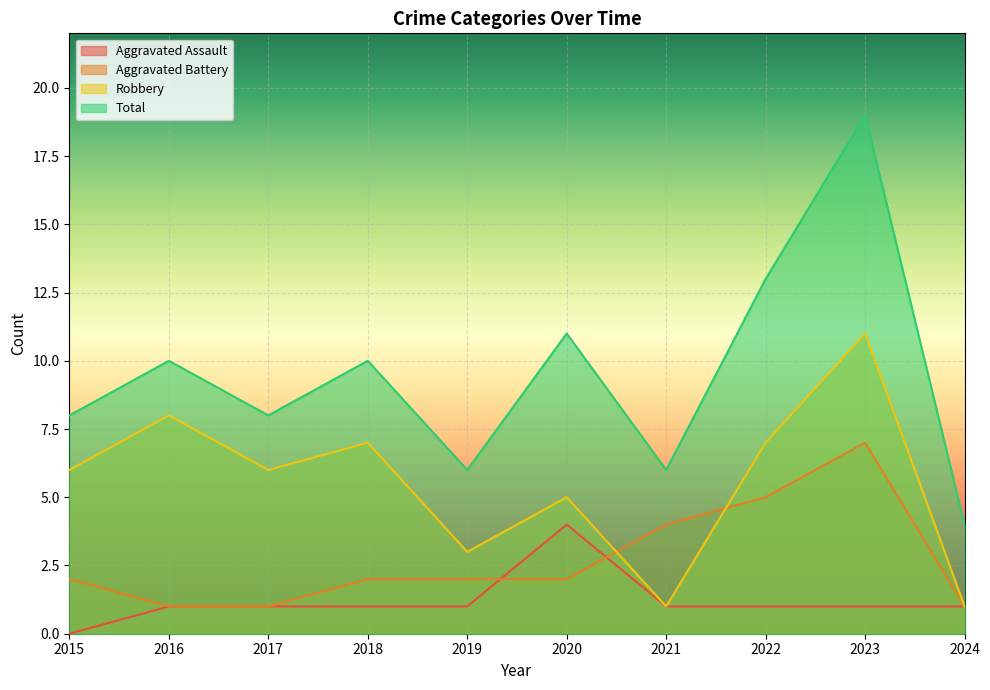

Count the number of categories in the chart.

10